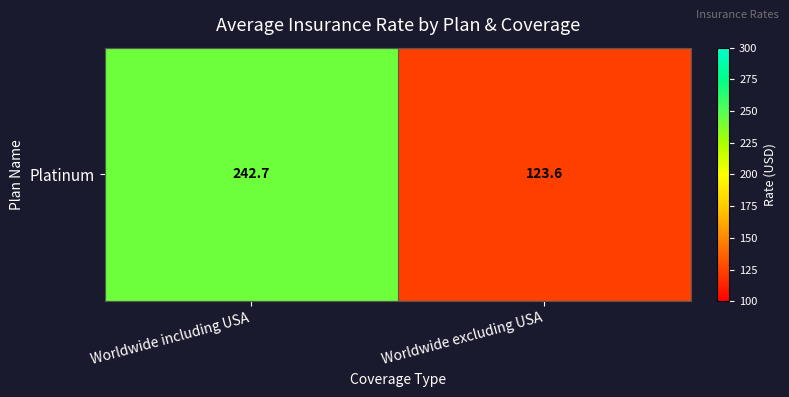

Is it true that the value at Worldwide excluding USA is 123.6?

True